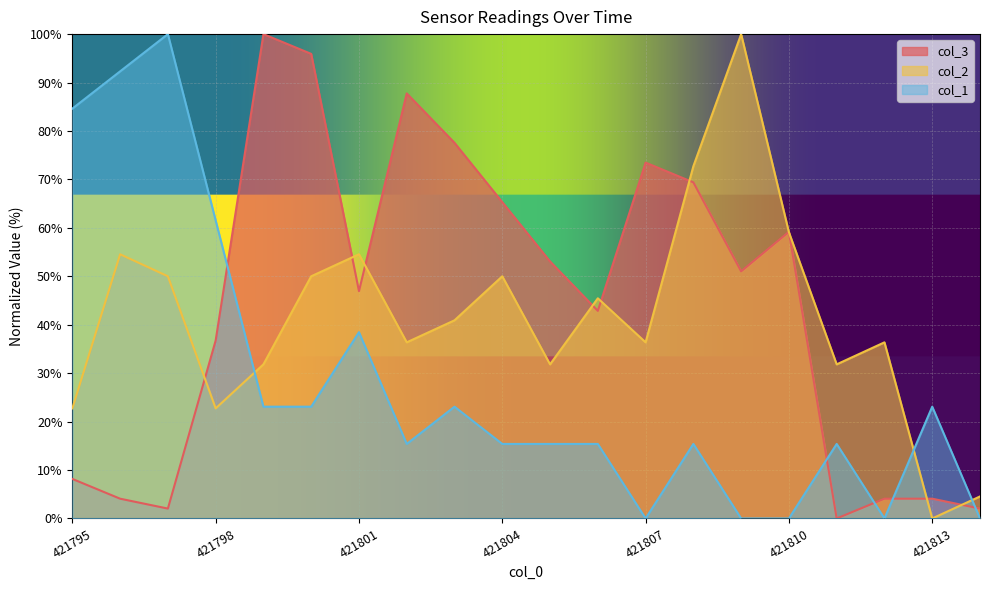

Which series has the largest total across all categories?

col_3